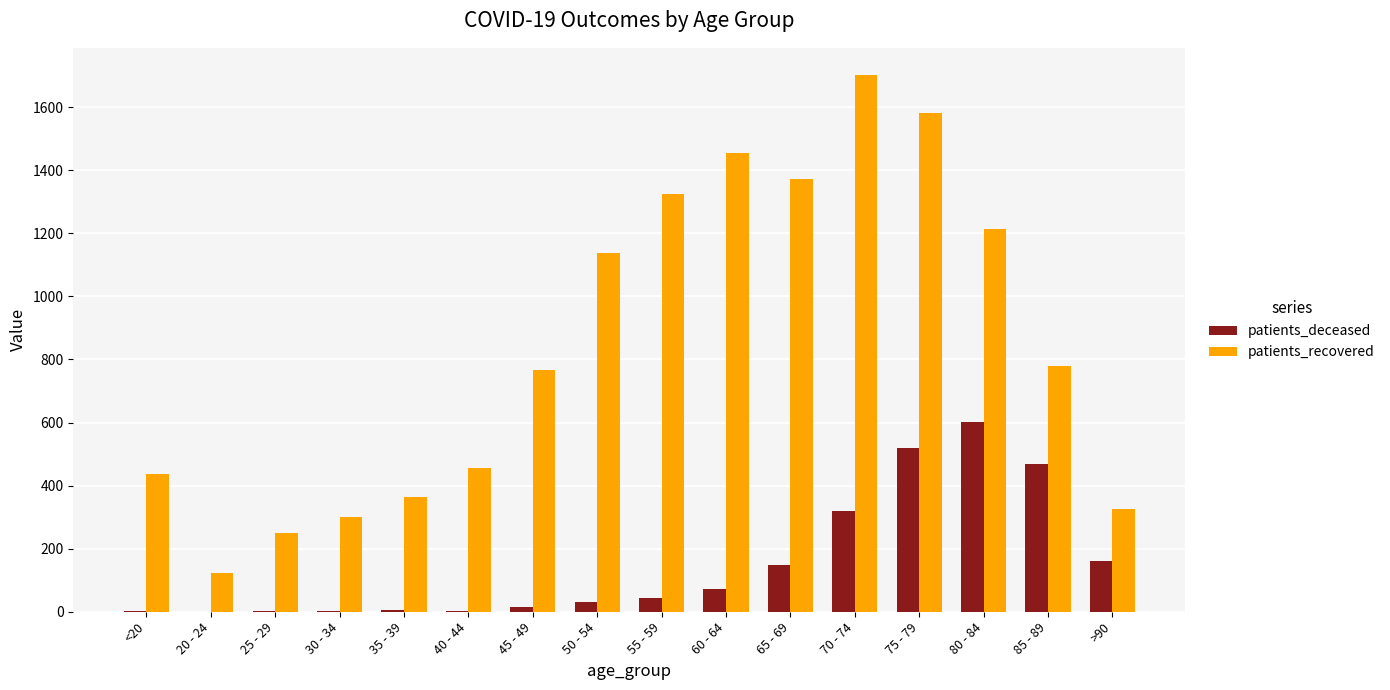

What are all the series names shown in the legend?

patients_deceased, patients_recovered